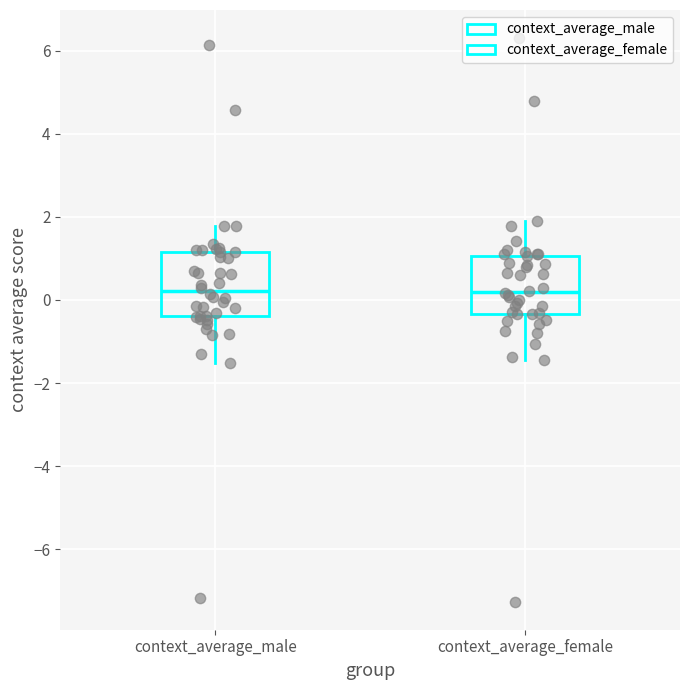

Where is the lower edge of the box for context_average_female on the y-axis? The values are not printed on the chart, so give them approximately, as read against the axis.

-0.4